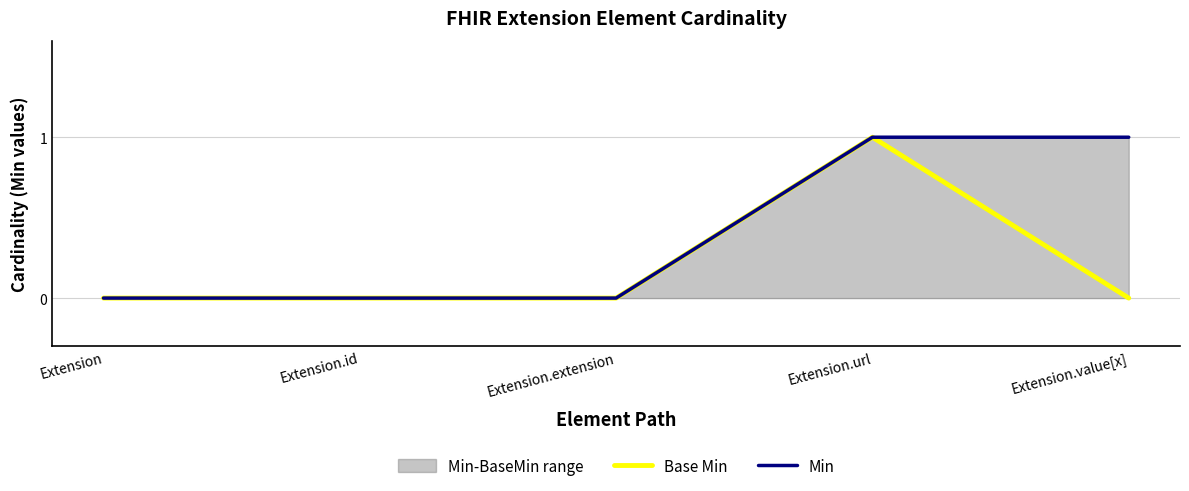

At which label does Base Min reach its minimum?

Extension